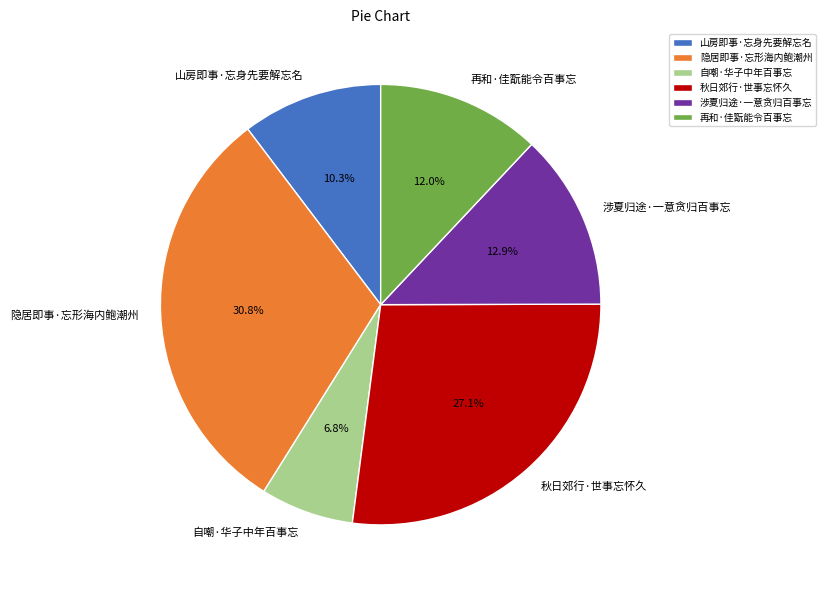

To the nearest percent, what portion does 涉夏归途·一意贪归百事忘 represent?

13%